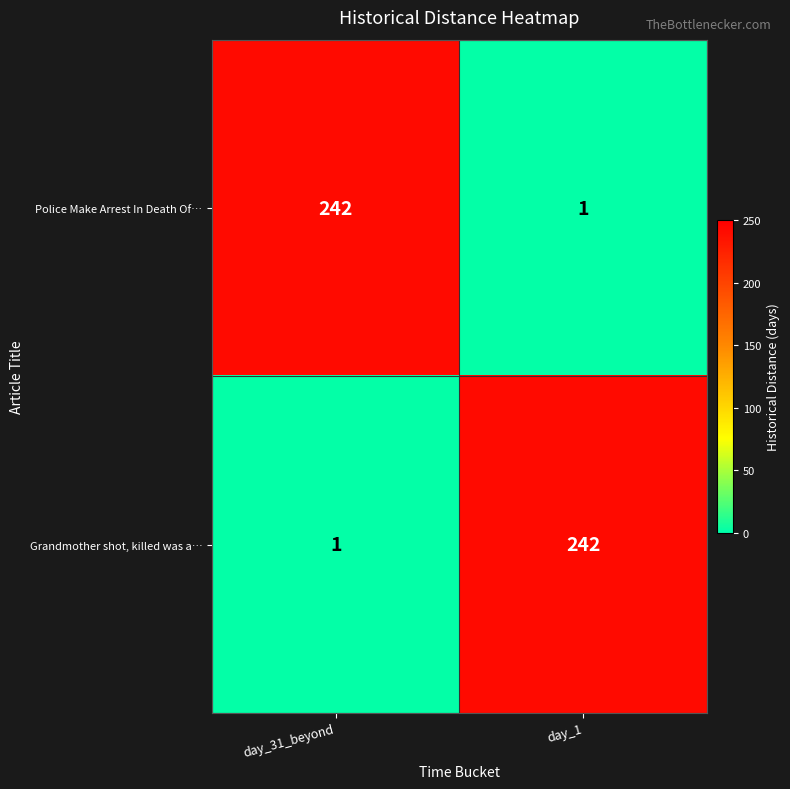

At day_31_beyond, list the series in order from smallest to largest.

Grandmother shot, killed was a…, Police Make Arrest In Death Of…